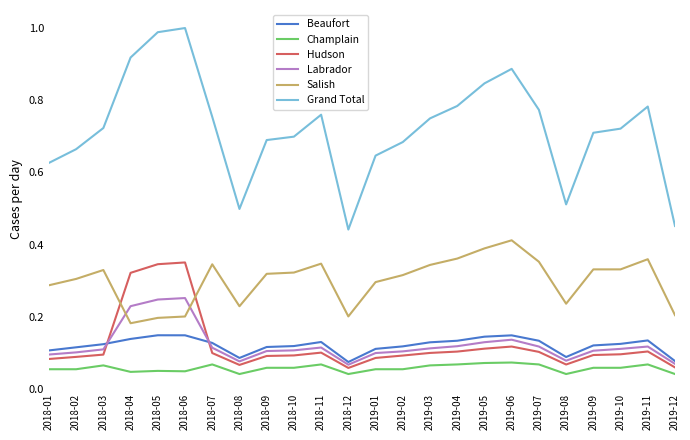

List the series in order of their peak value, highest first.

Grand Total, Salish, Hudson, Labrador, Beaufort, Champlain